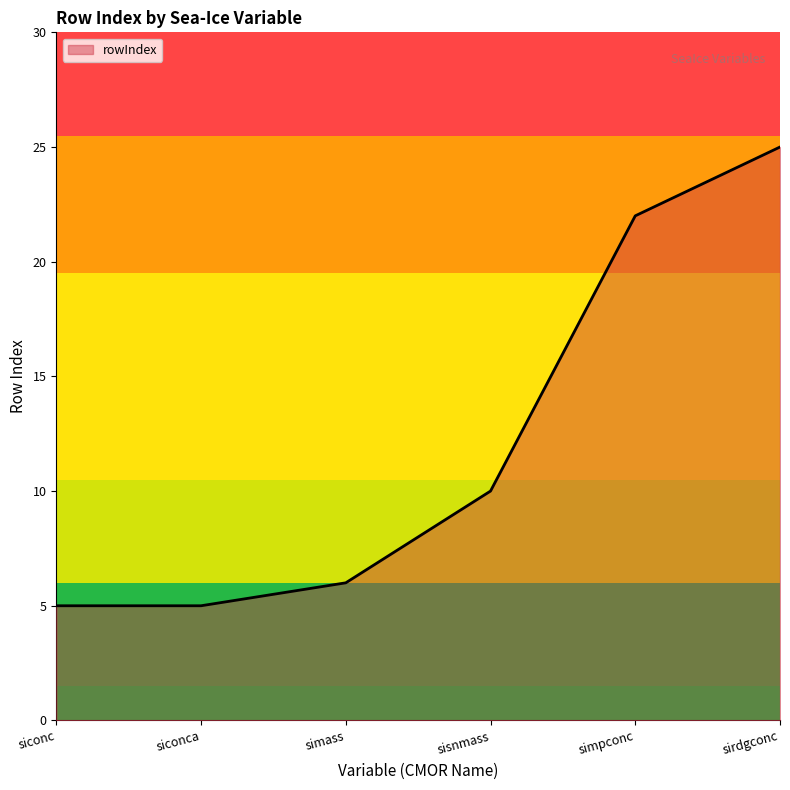

What is the sum of the values at siconc and sisnmass?

15